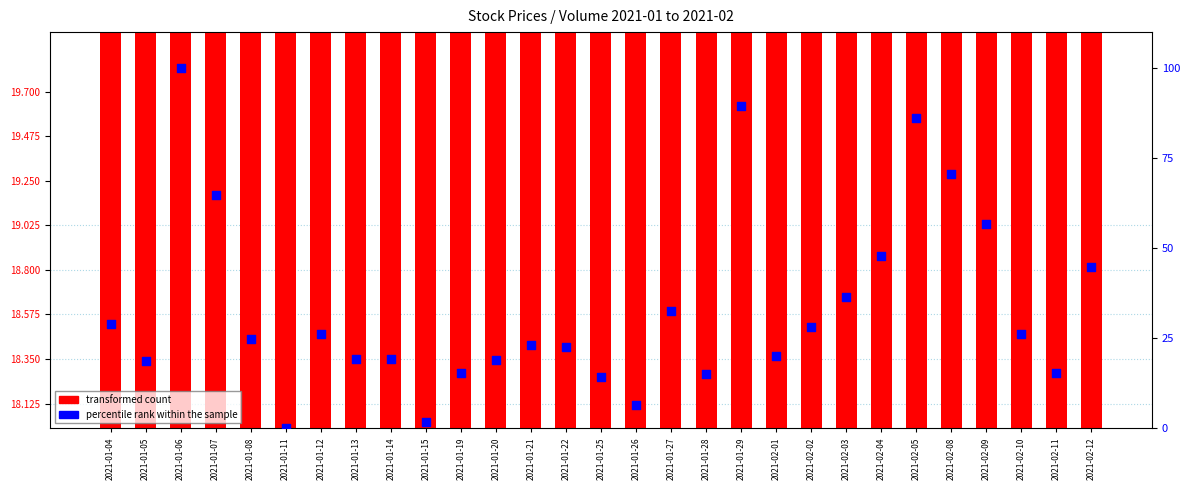

Which series has the widest spread of Y values?

percentile rank within the sample